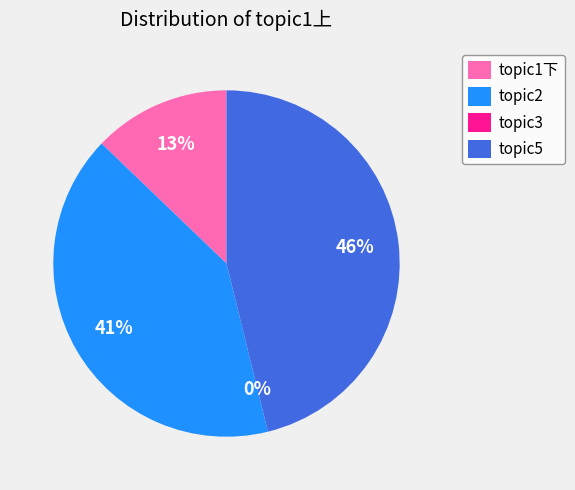

What is the largest slice in the pie chart?

topic5